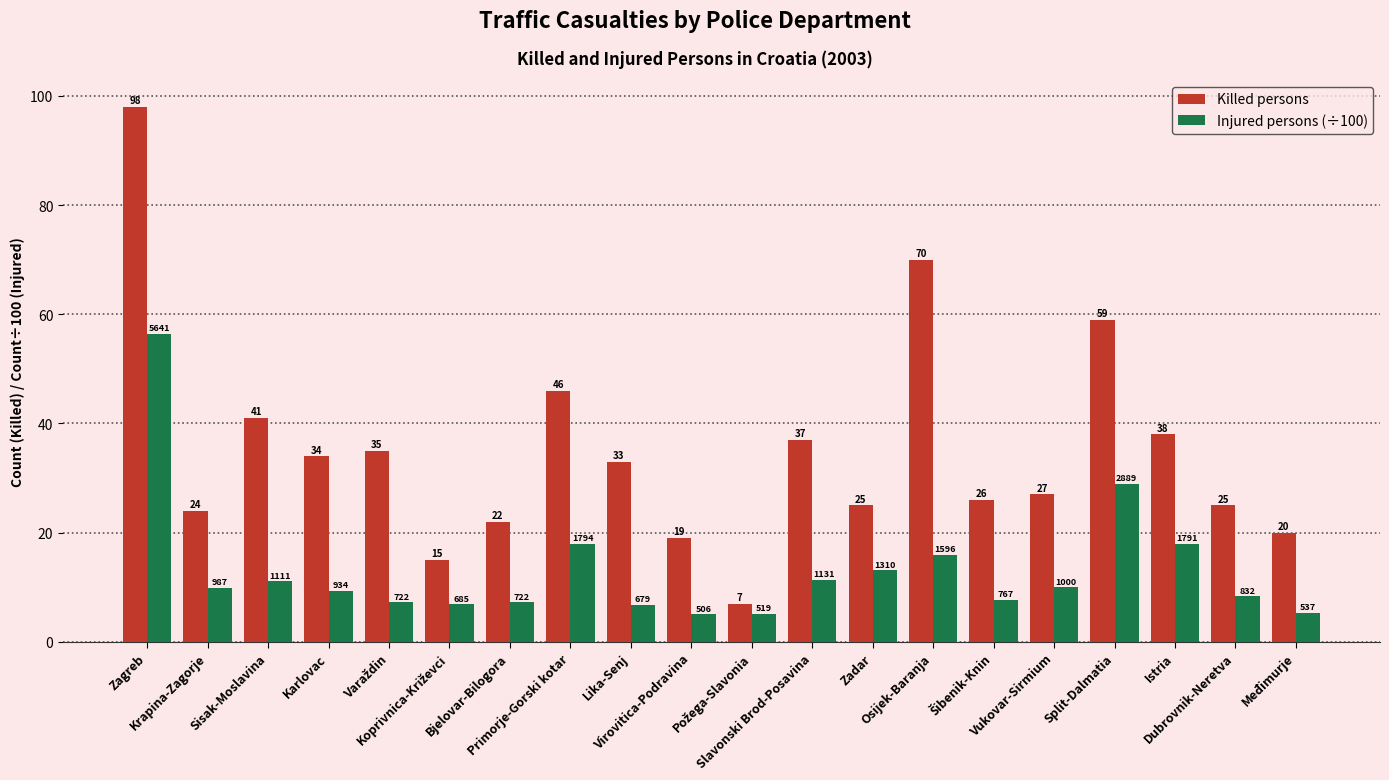

At which category does the chart reach its peak across all series?

Zagreb